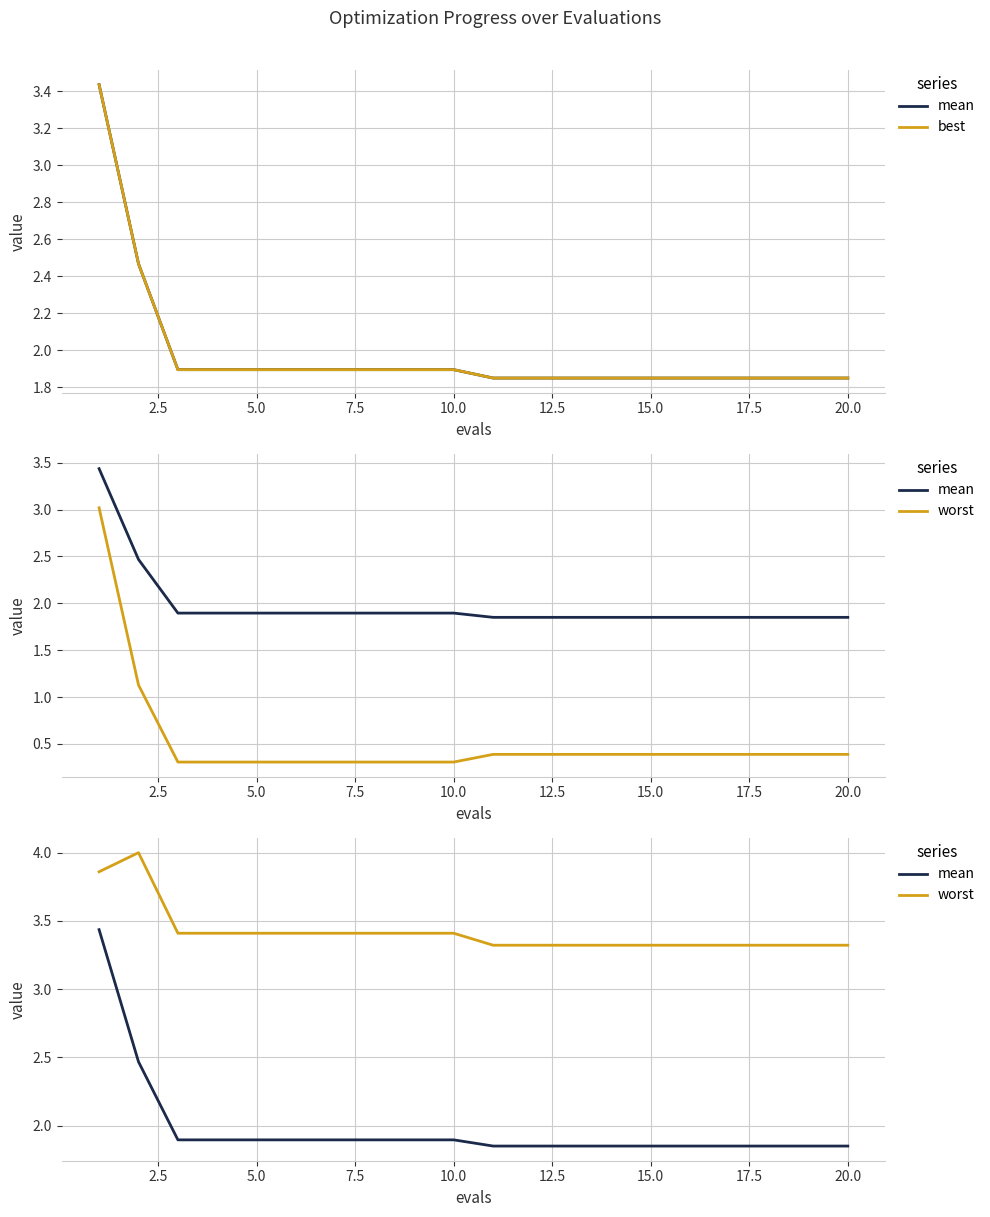

Does the chart have visible grid lines?

Yes